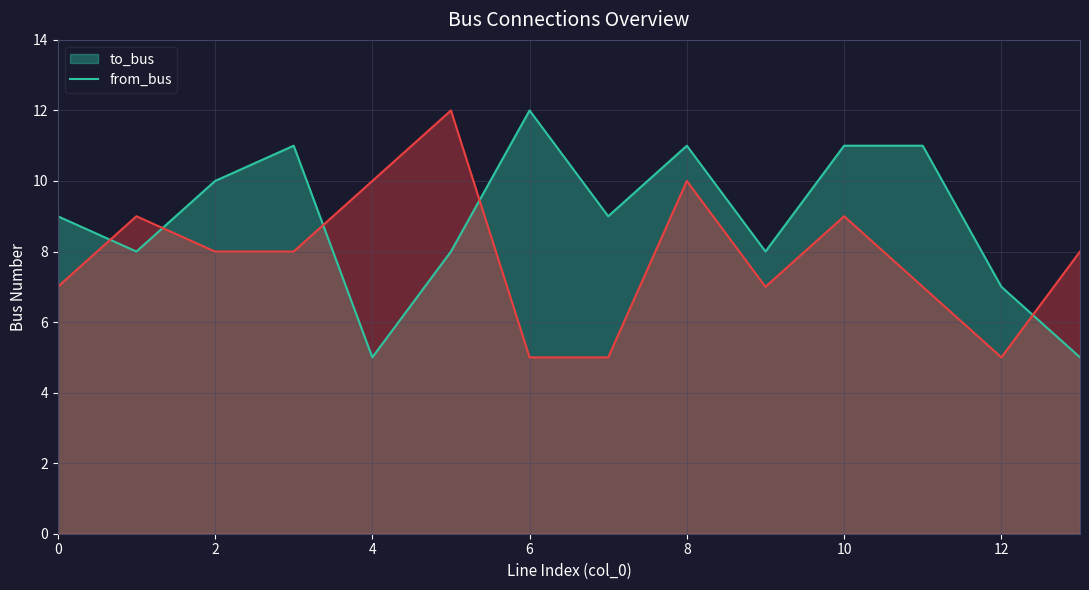

What is the sum of the from_bus values at 5 and 12?

17